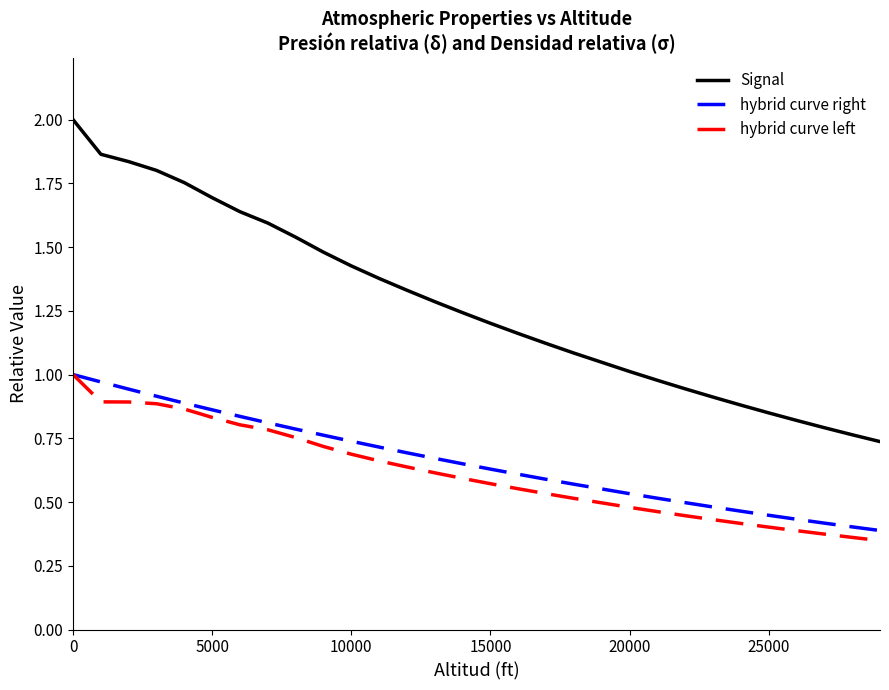

True or false: Signal and hybrid curve right cross at least once.

False